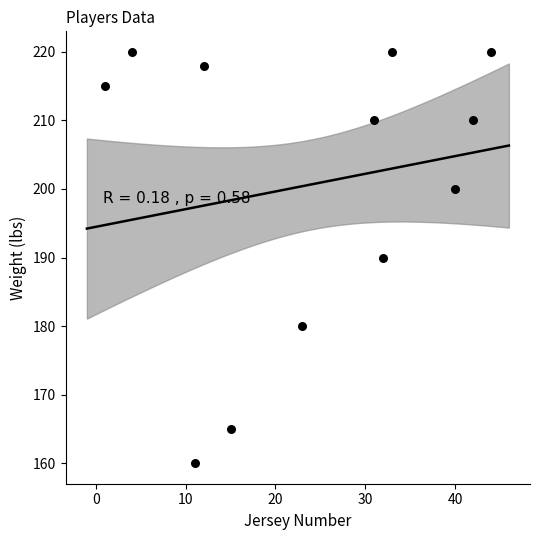

What is the average Y value?

201